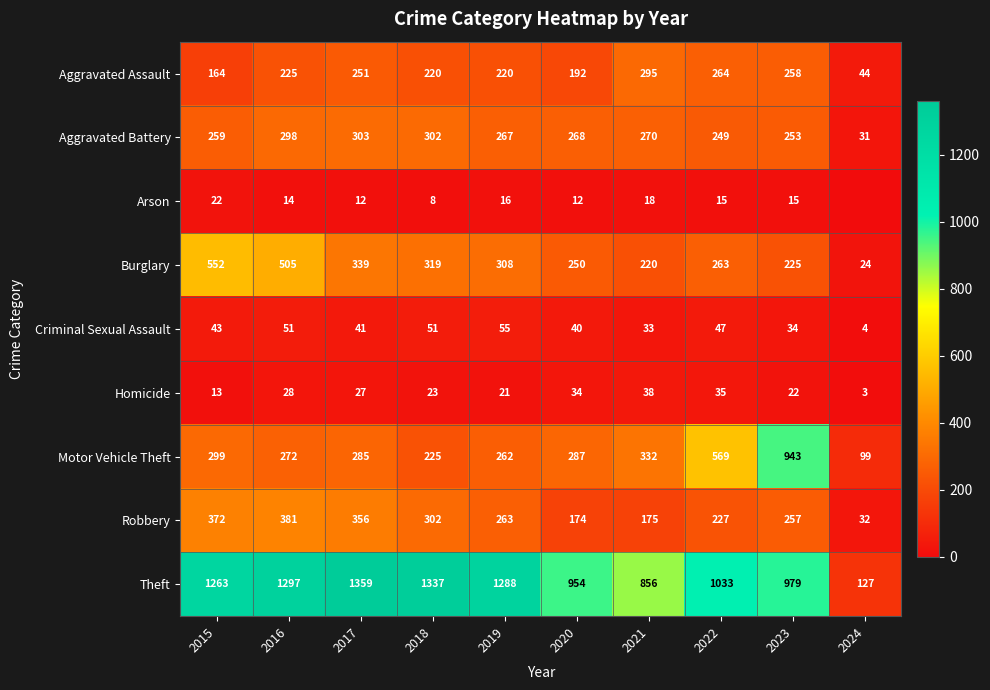

At which category is the sum across all series the highest?

2016